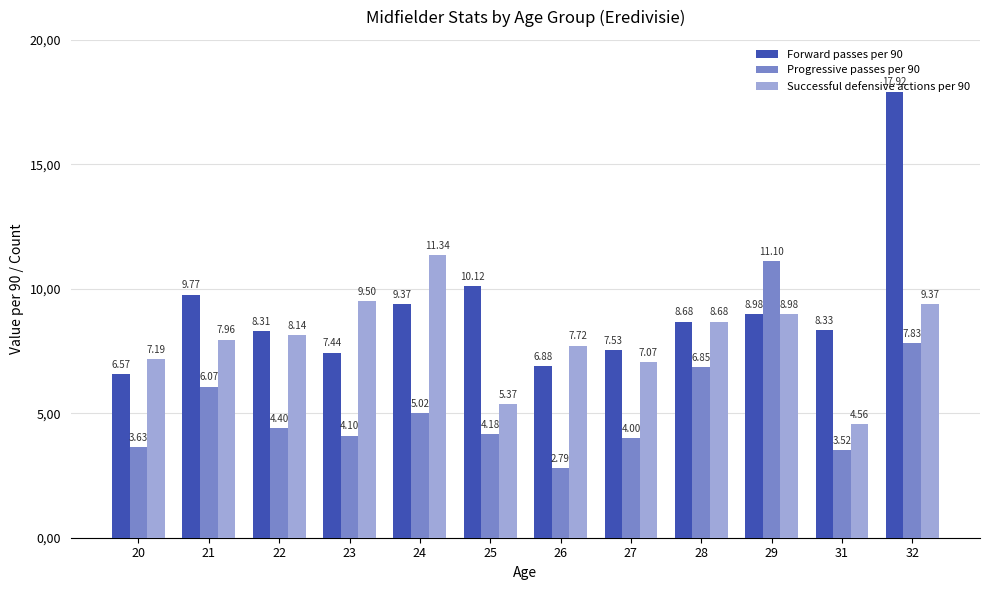

List the series in order of their peak value, lowest first.

Progressive passes per 90, Successful defensive actions per 90, Forward passes per 90